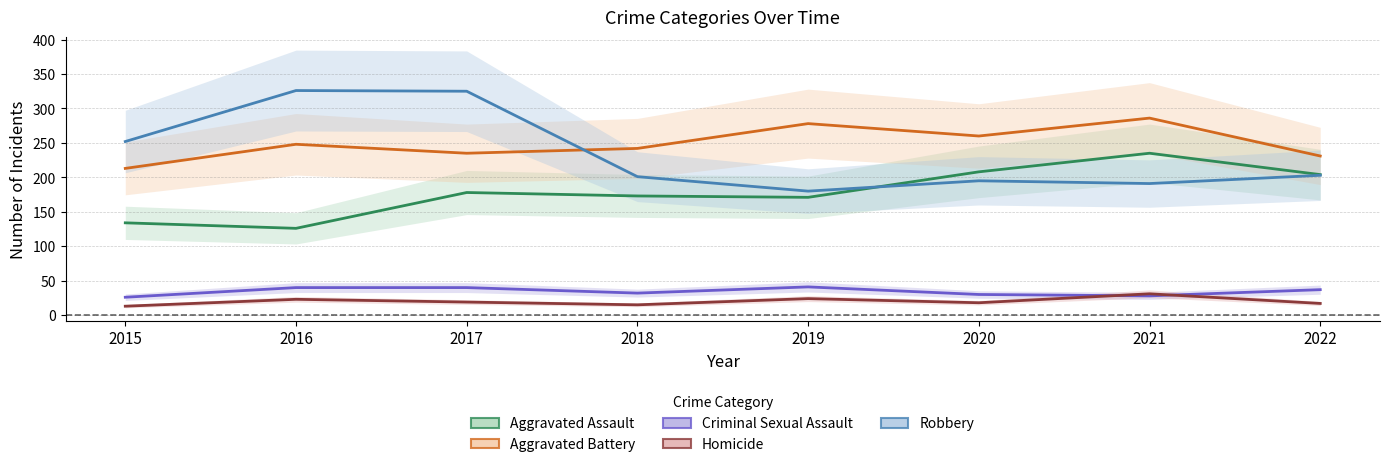

What is the difference between the maximum and second lowest values in the Robbery series?

135